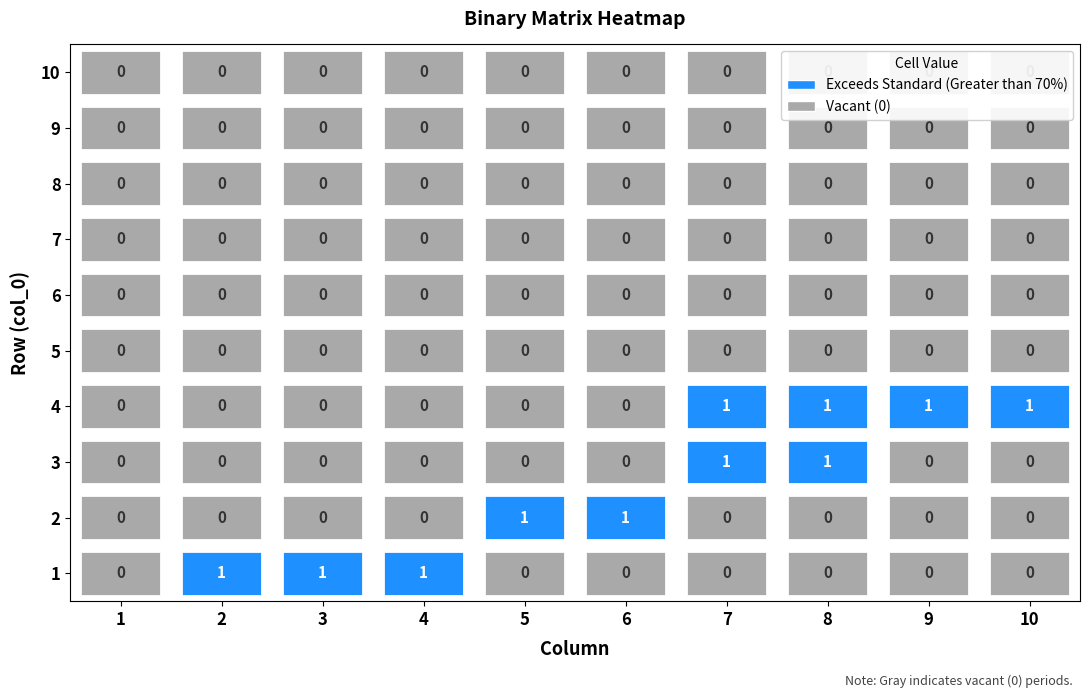

Which category has the lowest value across all series?

1